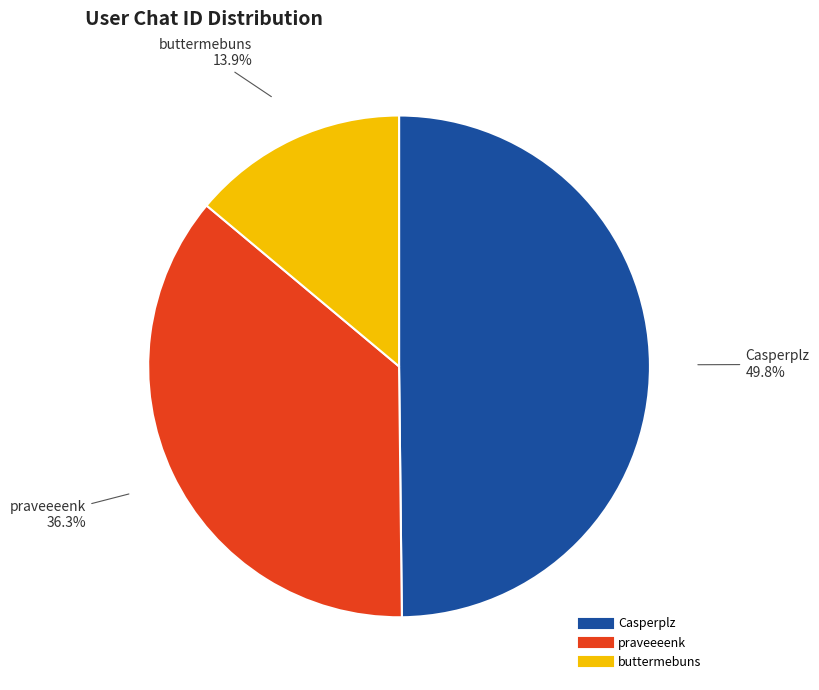

What is the ratio of the value at buttermebuns to the value at Casperplz?

0.3